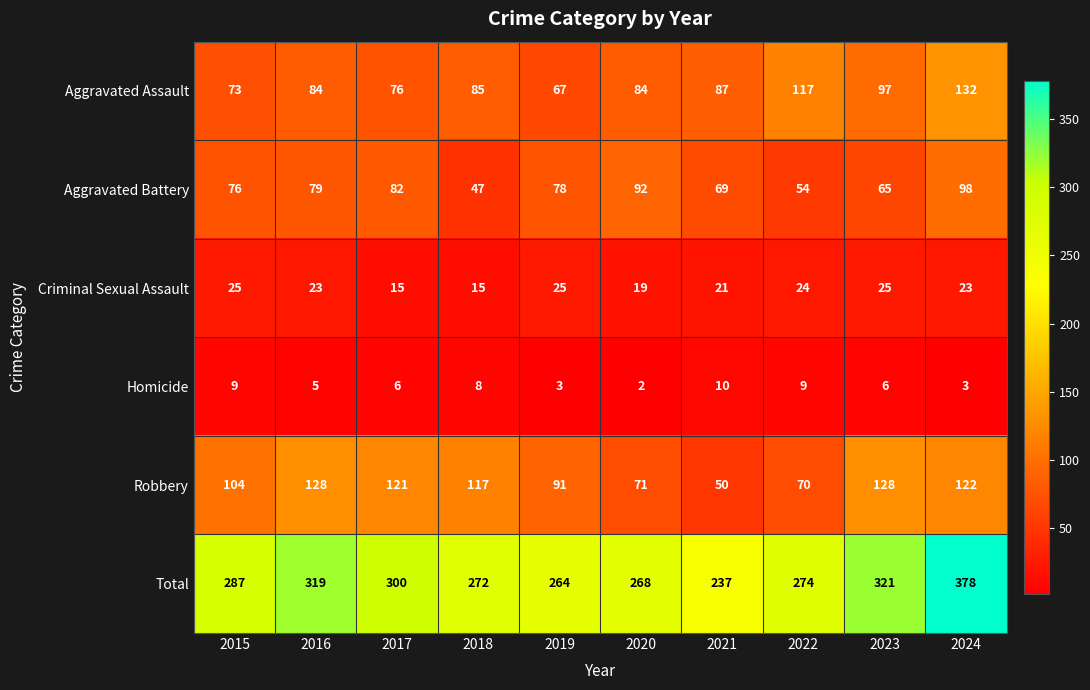

What value does the Robbery series have at 2023, to the nearest 5?

130